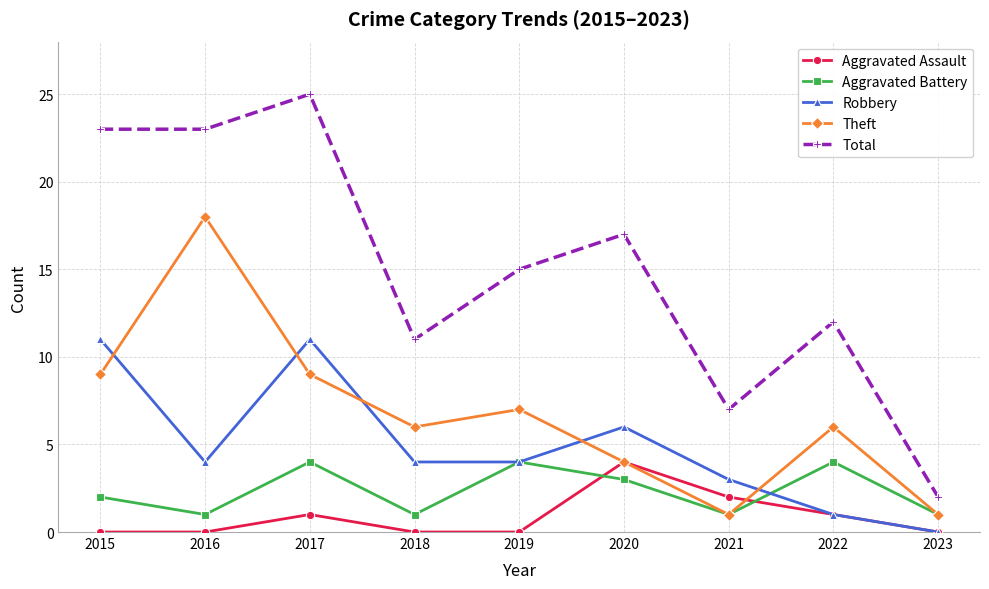

How many data points in Total are less than 15?

4